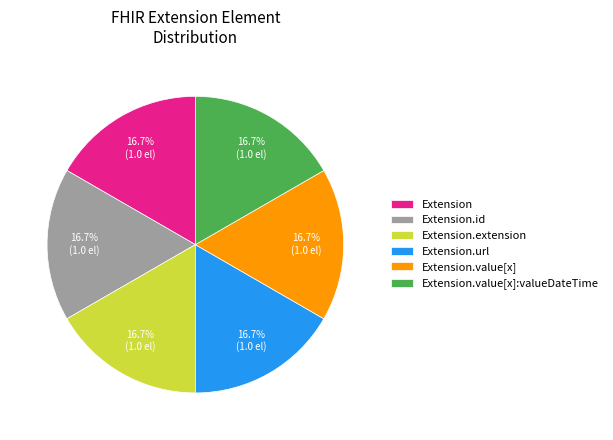

Count the number of slices in the pie.

6